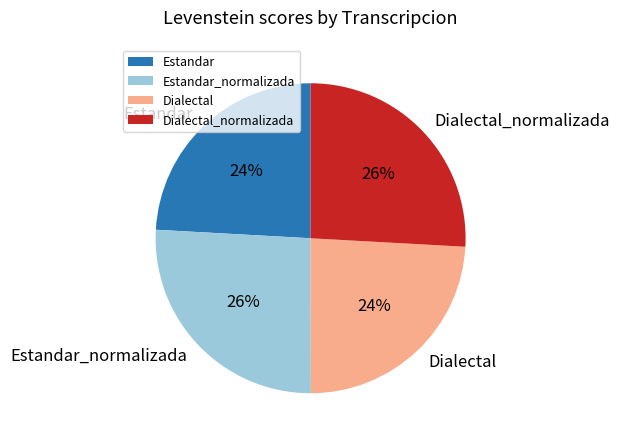

Do Estandar_normalizada and Dialectal_normalizada together represent more than half of the pie?

Yes